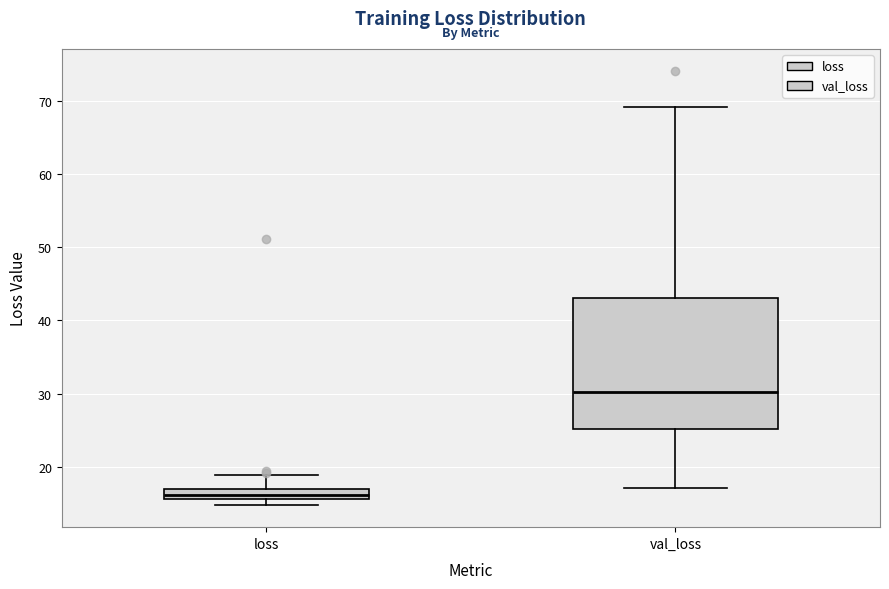

Comparing the boxes themselves (not the whiskers), which one is the tallest?

val_loss